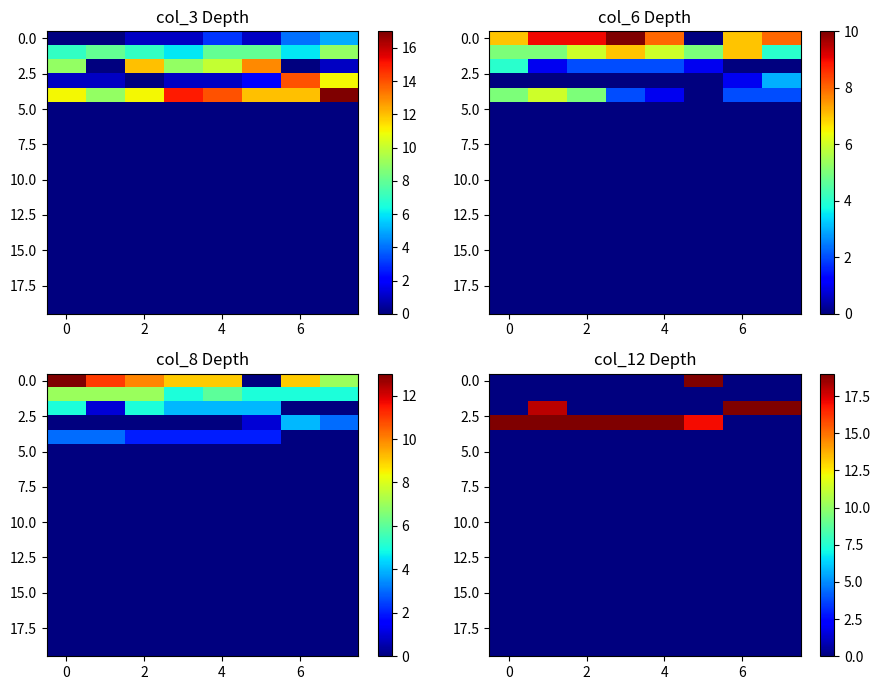

What is the total value across all series at 4?

19